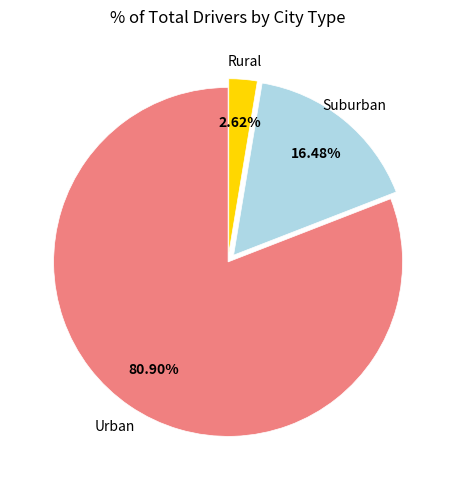

Is there a majority slice in this chart?

Yes